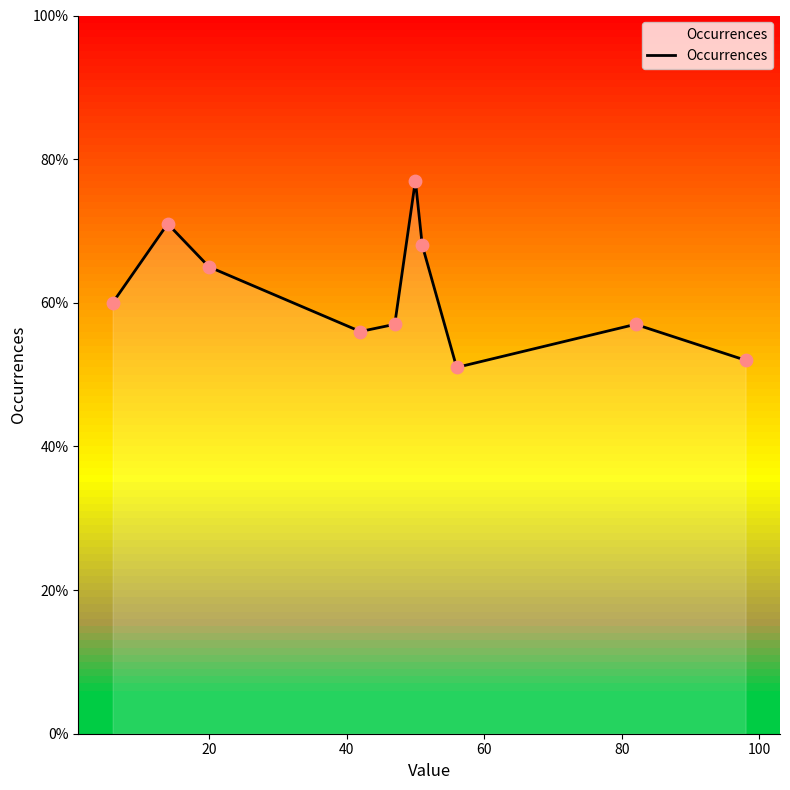

What is the maximum value shown in the chart?

77